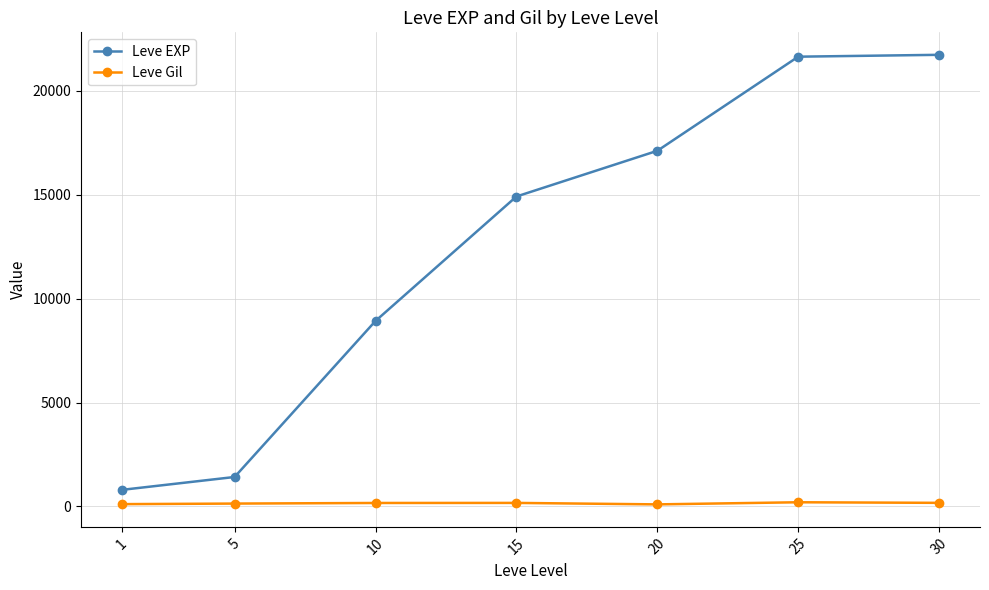

List the series in order of their peak value, highest first.

Leve EXP, Leve Gil